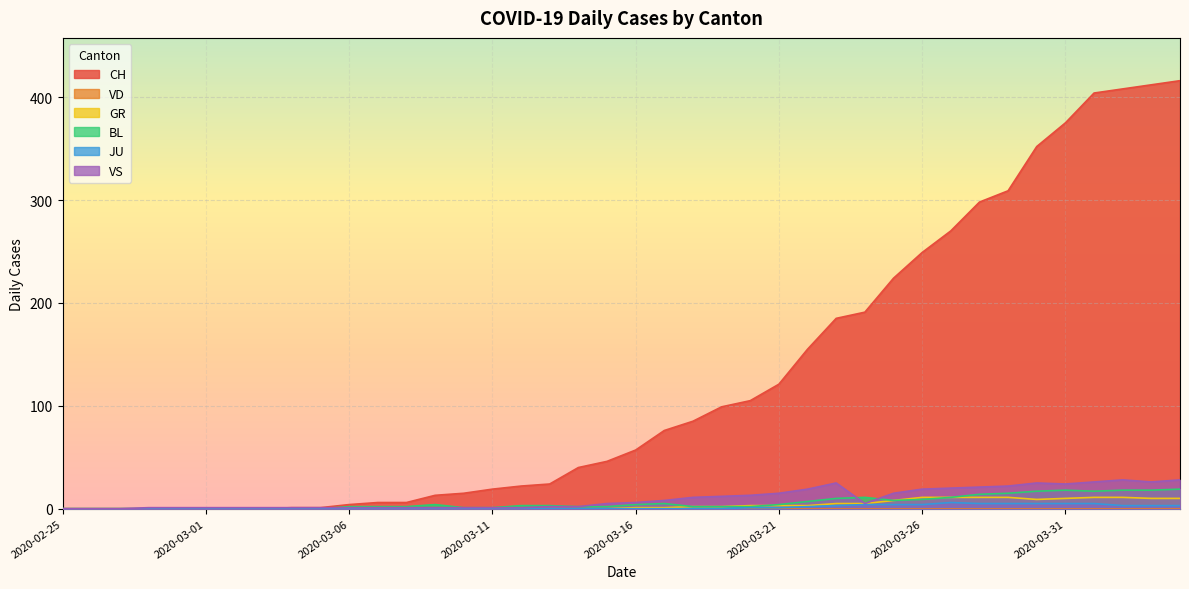

At which category is the sum across all series the highest?

2020-04-04